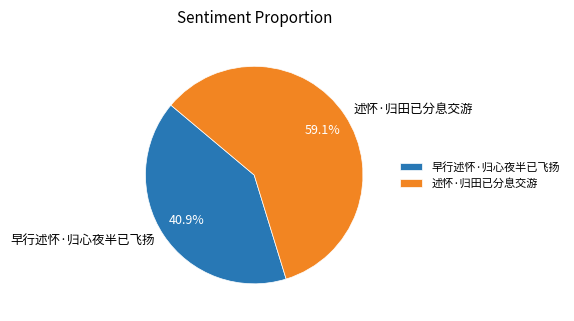

How many segments does this pie chart have?

2